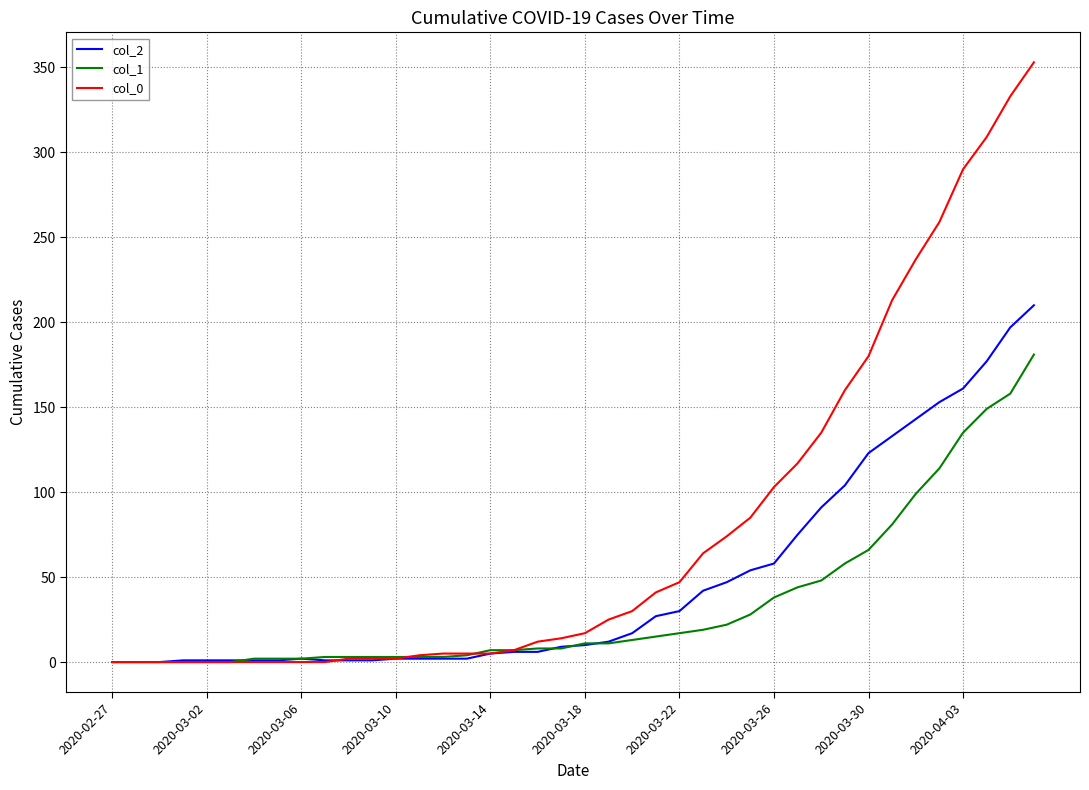

Which series has the largest total across all categories?

col_0